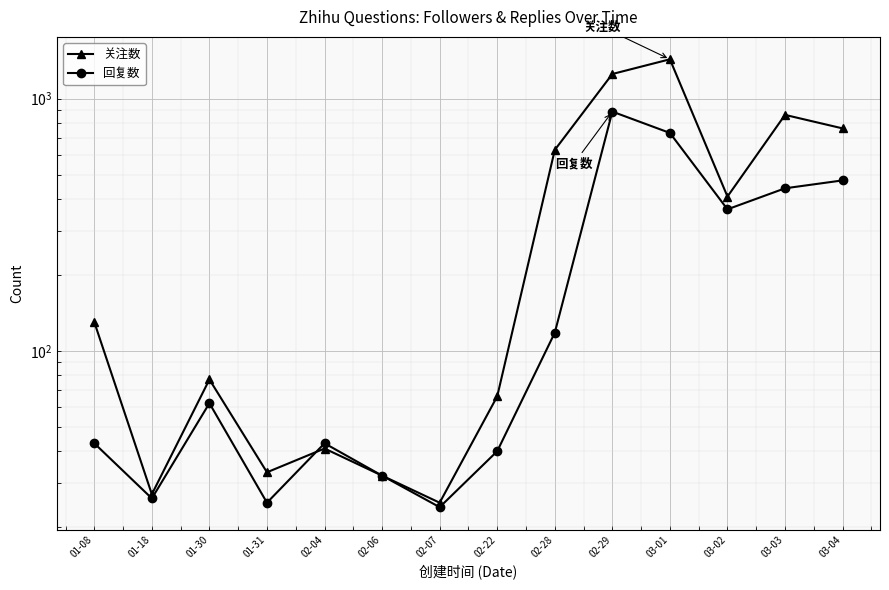

Is the value of 关注数 at 01-18 greater than the value of 回复数 at 01-31?

Yes